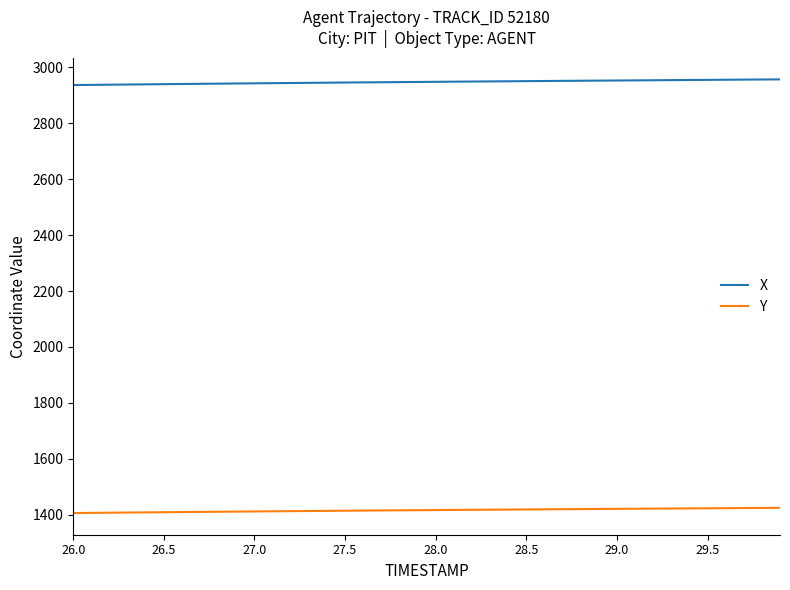

List the series in order of their overall mean, lowest first.

Y, X